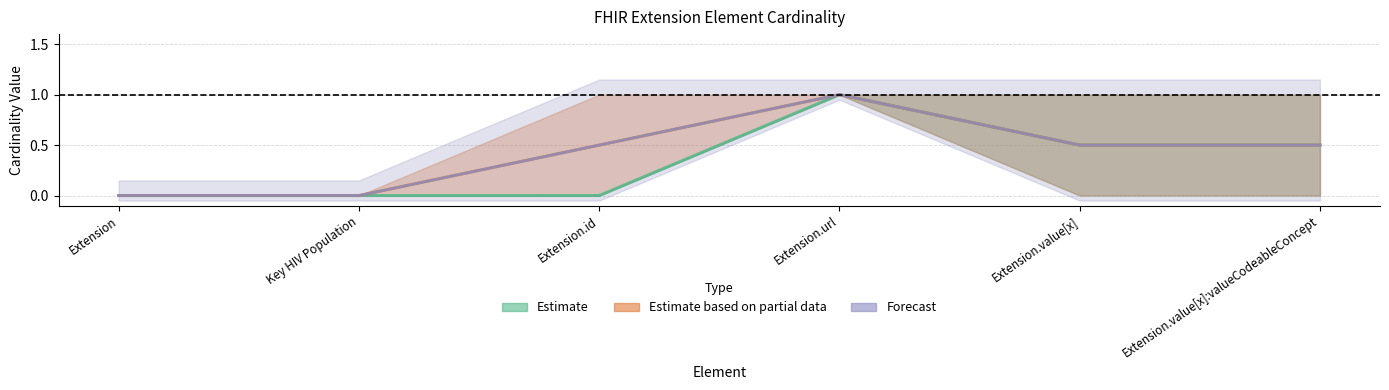

True or false: Base Min and Max intersect in this chart.

False